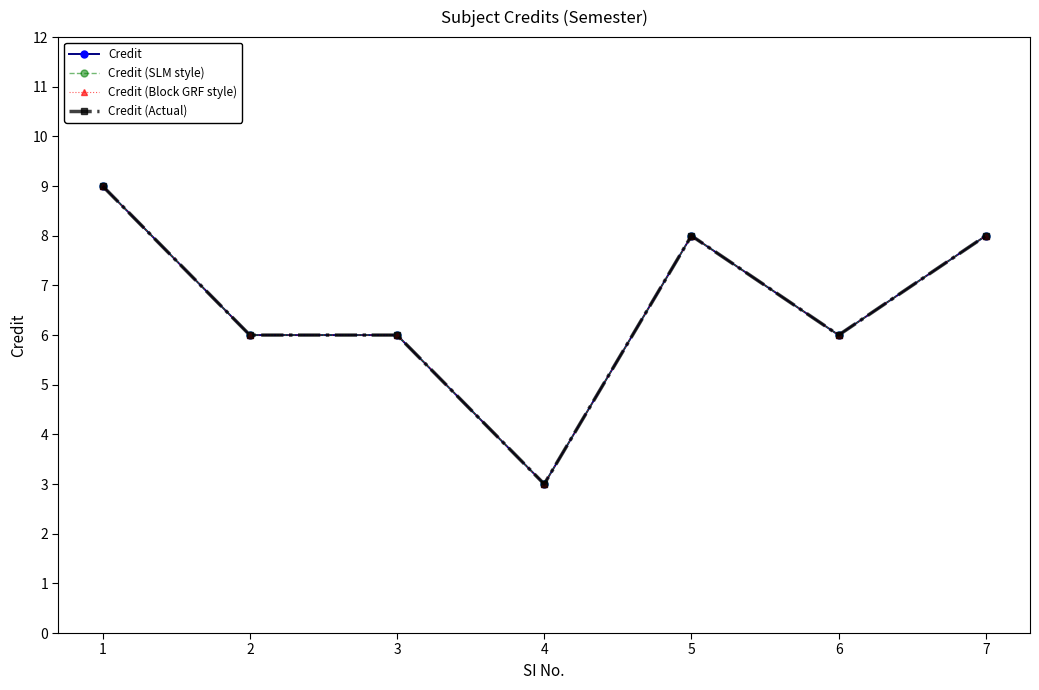

Is this an area chart (filled region under the line)?

No